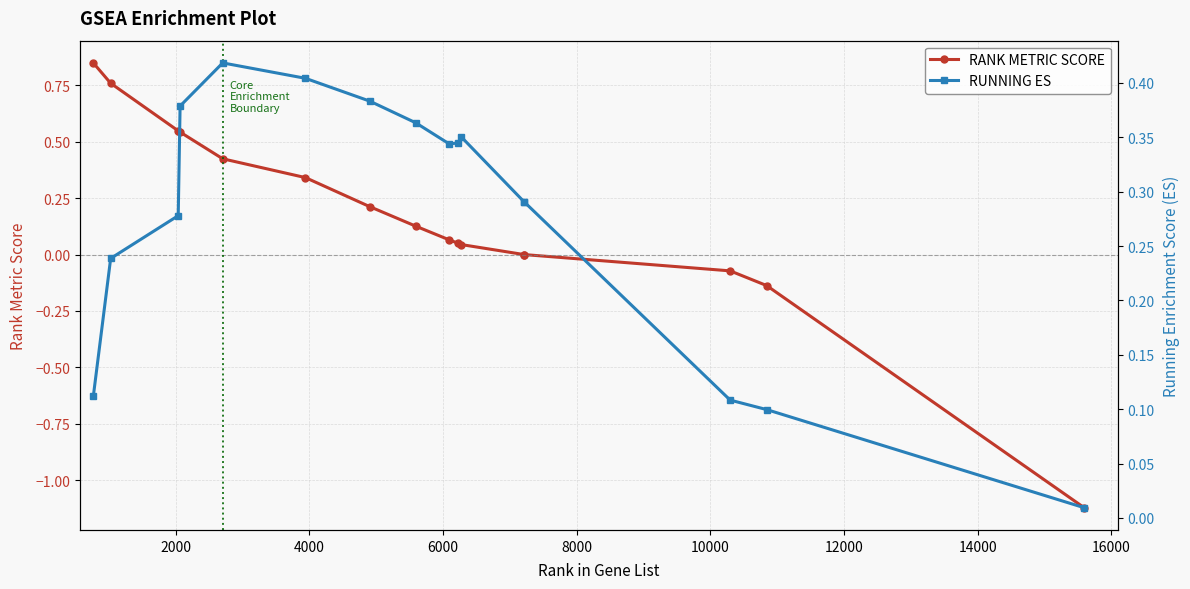

What is the average value of the RUNNING ES series?

0.3